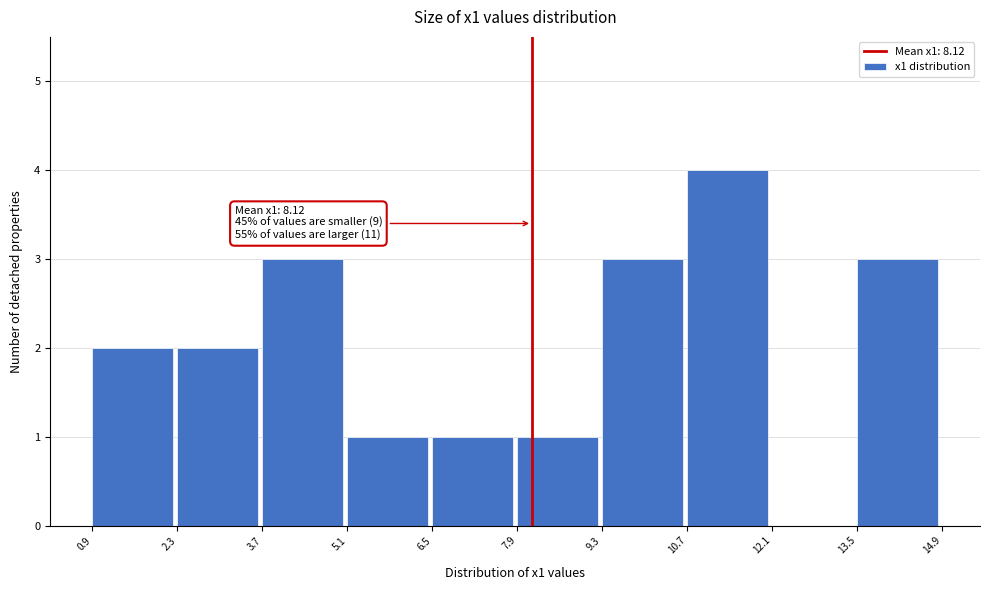

Which range on the x-axis has the tallest bar?

10.7 to 12.1